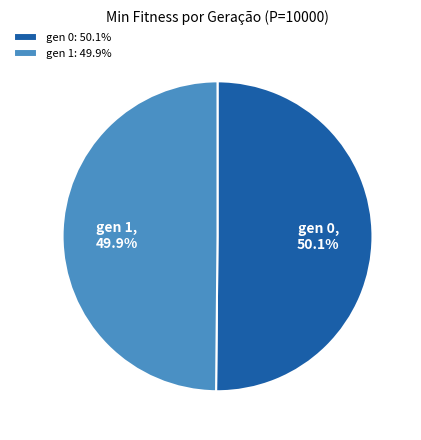

Do gen 1 and gen 0 together represent more than half of the pie?

Yes